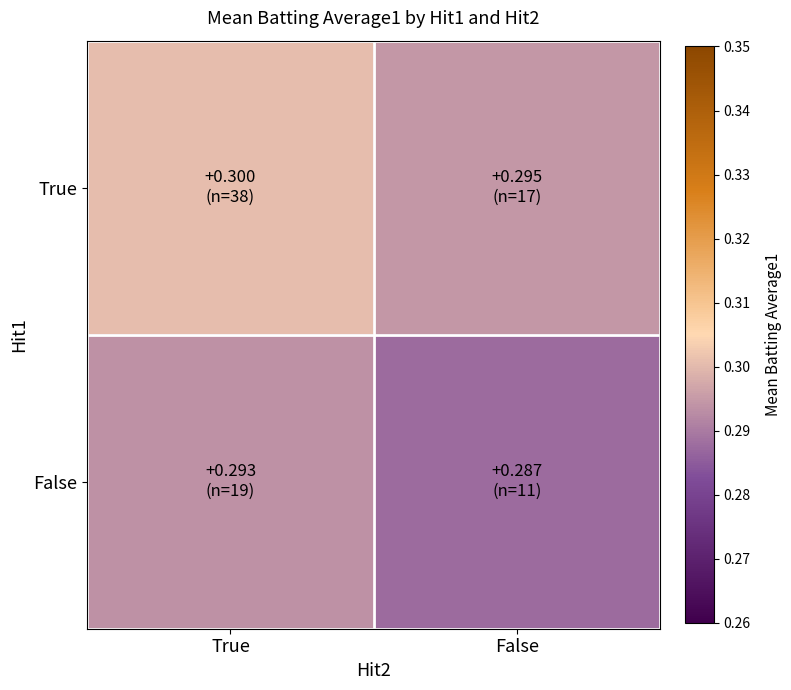

Reading left to right, transcribe all the data shown in this chart.

True: True=0.3	False=0.3
False: True=0.3	False=0.3